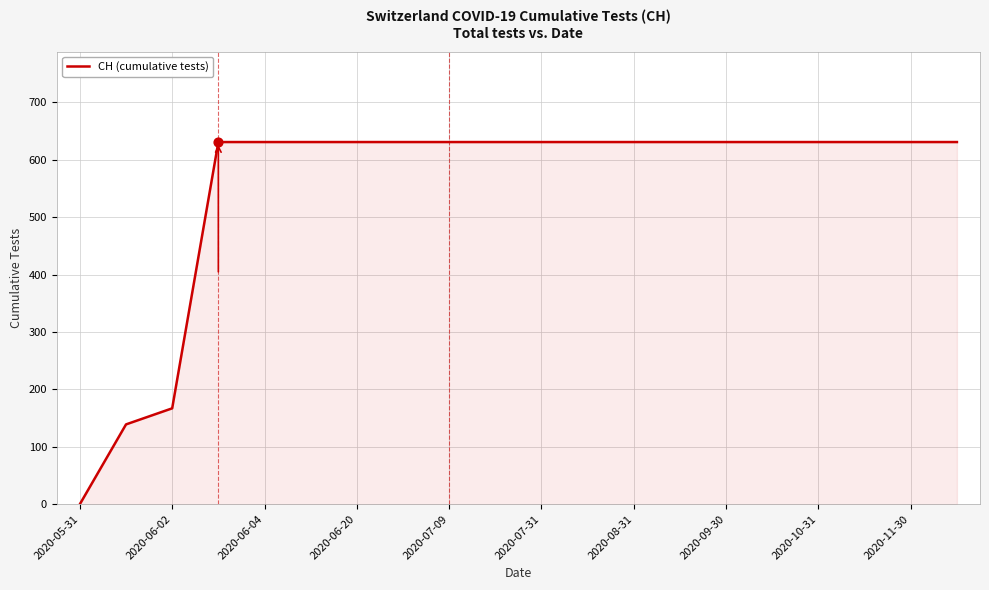

What is the greatest value displayed?

631